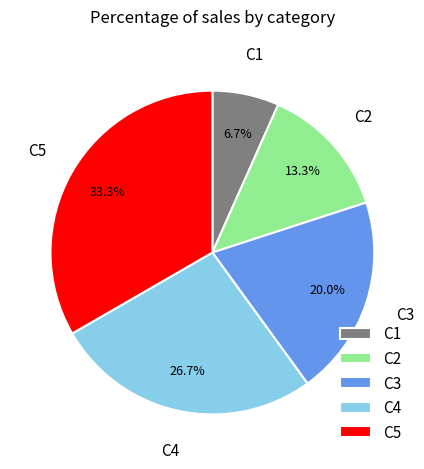

Which has a higher value, C4 or C2?

C4